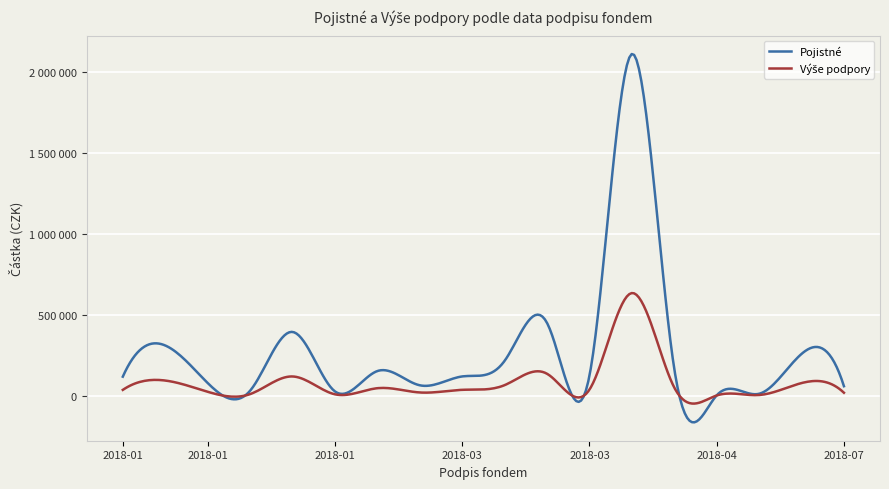

True or false: Výše podpory has more than 0 points higher than both neighbors.

True